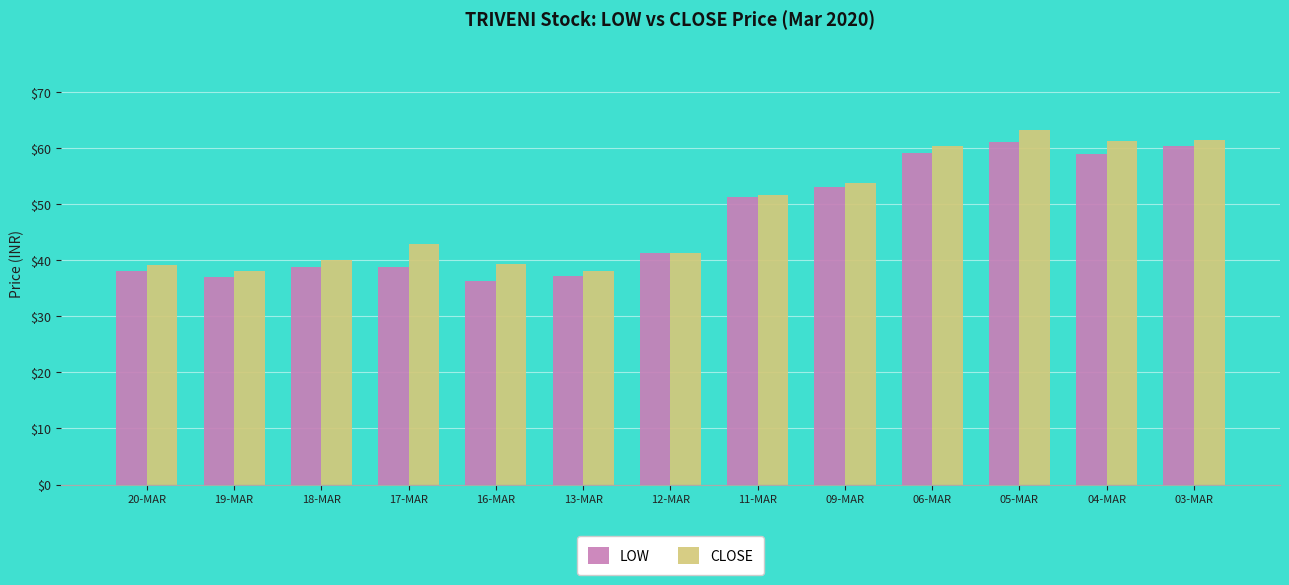

Where does the LOW series first go above 41?

12-MAR